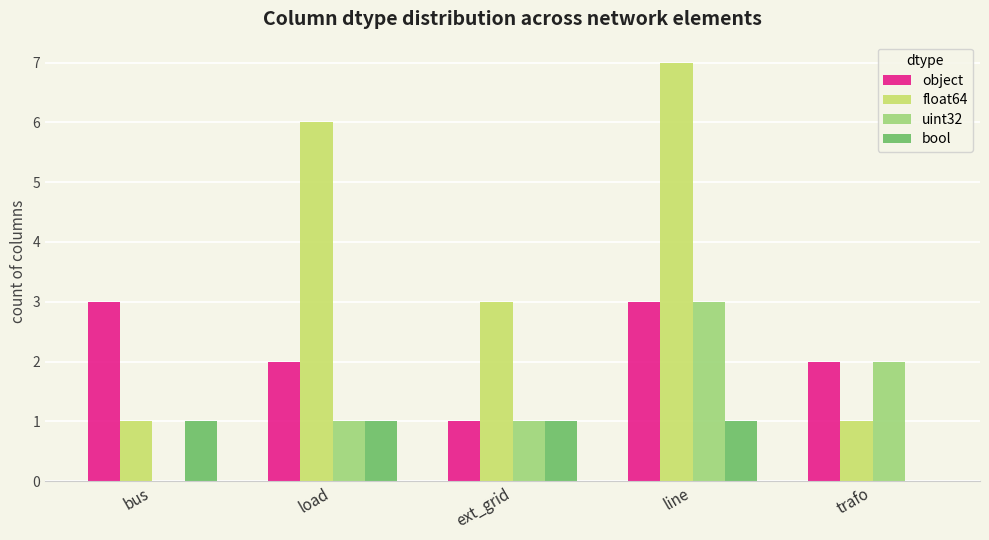

The value of object at line is 3. True or false?

True